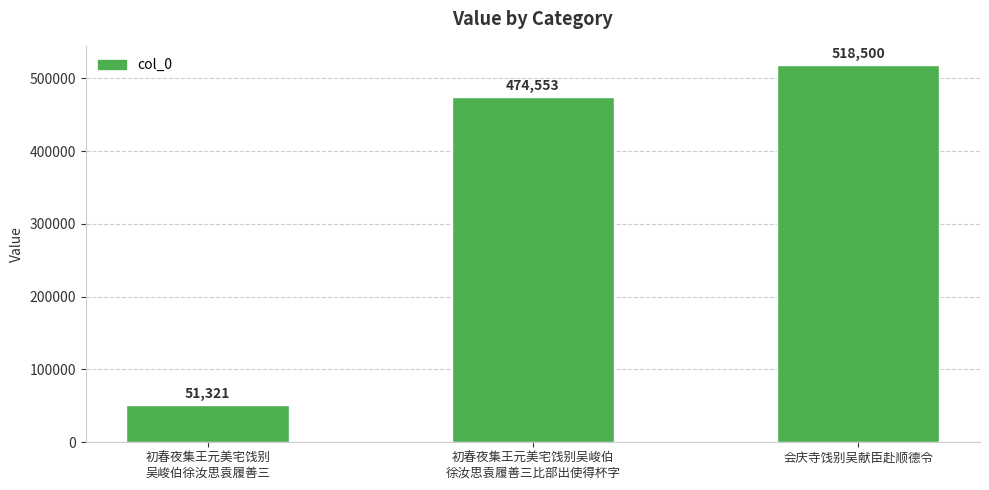

What is the value of the 3rd bar from the left?

518500